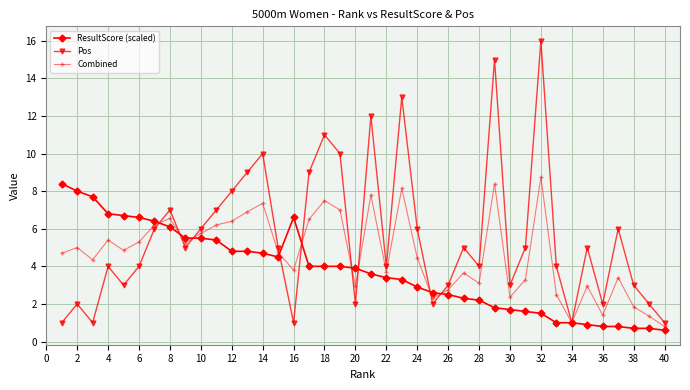

In Combined, how many points are higher than both neighbors (excluding endpoints)?

12